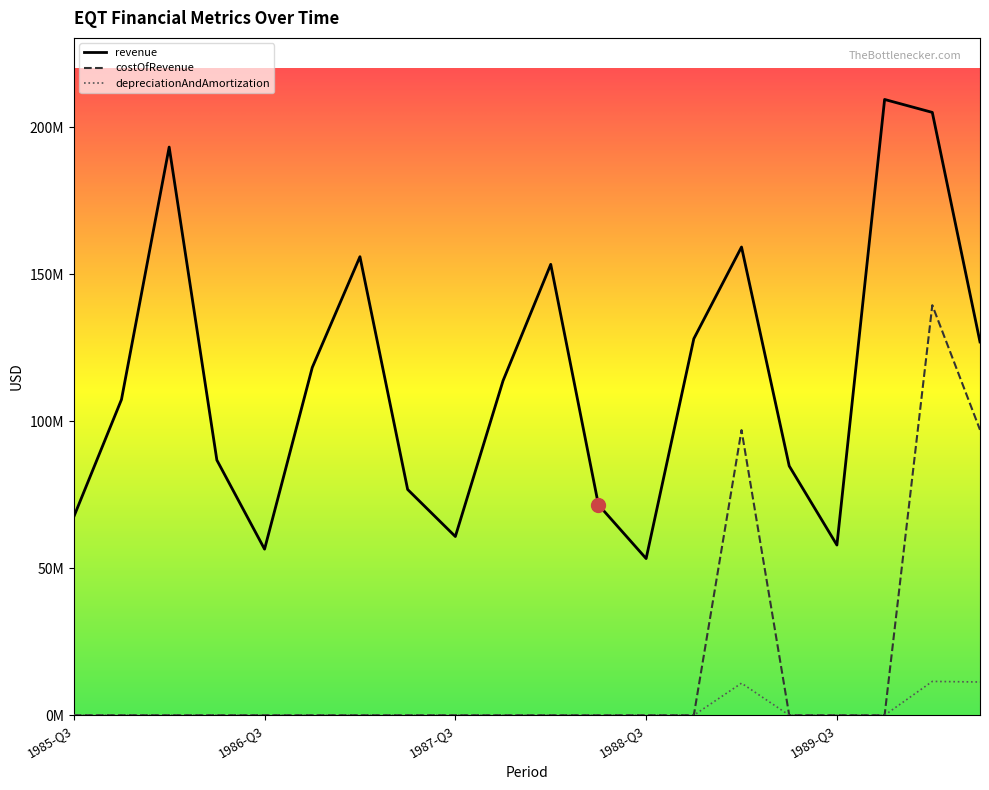

Reading right to left, extract all data points from this chart.

revenue: 1990-Q2=127000000	1990-Q1=205100000	1989-Q4=209500000	1989-Q3=57900000	1989-Q2=84800000	1989-Q1=159300000	1988-Q4=128100000	1988-Q3=53300000	1988-Q2=71600000	1988-Q1=153400000	1987-Q4=113800000	1987-Q3=60800000	1987-Q2=76800000	1987-Q1=156000000	1986-Q4=118300000	1986-Q3=56500000	1986-Q2=86800000	1986-Q1=193300000	1985-Q4=107400000	1985-Q3=67500000
costOfRevenue: 1990-Q2=97100000	1990-Q1=139500000	1989-Q4=0	1989-Q3=0	1989-Q2=0	1989-Q1=97000000	1988-Q4=0	1988-Q3=0	1988-Q2=0	1988-Q1=0	1987-Q4=0	1987-Q3=0	1987-Q2=0	1987-Q1=0	1986-Q4=0	1986-Q3=0	1986-Q2=0	1986-Q1=0	1985-Q4=0	1985-Q3=0
depreciationAndAmortization: 1990-Q2=11300000	1990-Q1=11500000	1989-Q4=0	1989-Q3=0	1989-Q2=0	1989-Q1=10900000	1988-Q4=0	1988-Q3=0	1988-Q2=0	1988-Q1=0	1987-Q4=0	1987-Q3=0	1987-Q2=0	1987-Q1=0	1986-Q4=0	1986-Q3=0	1986-Q2=0	1986-Q1=0	1985-Q4=0	1985-Q3=0